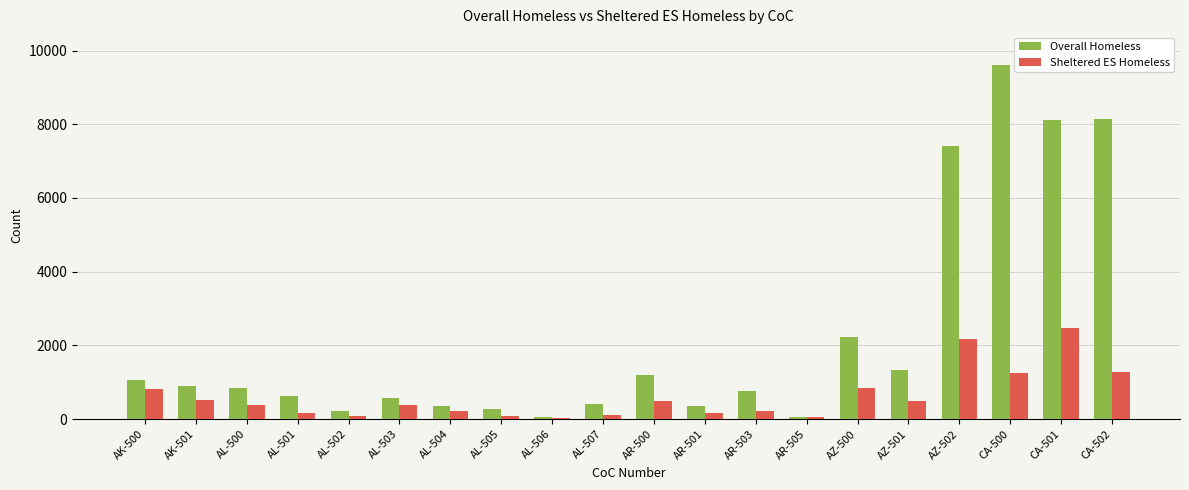

Does the chart contain stacked bars?

No